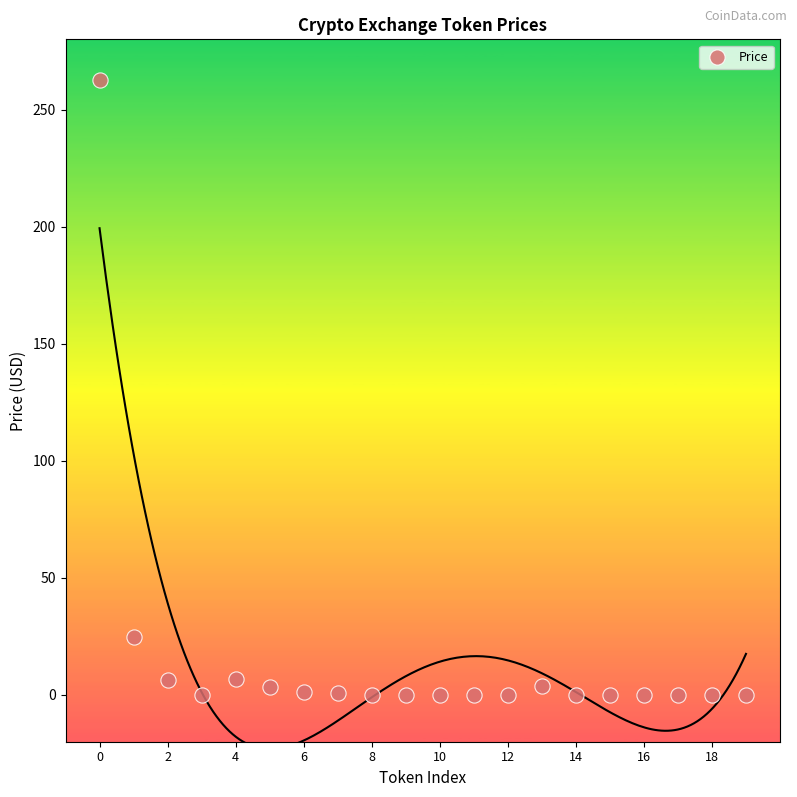

What Y value in the scatter plot is closest to 131?

24.5